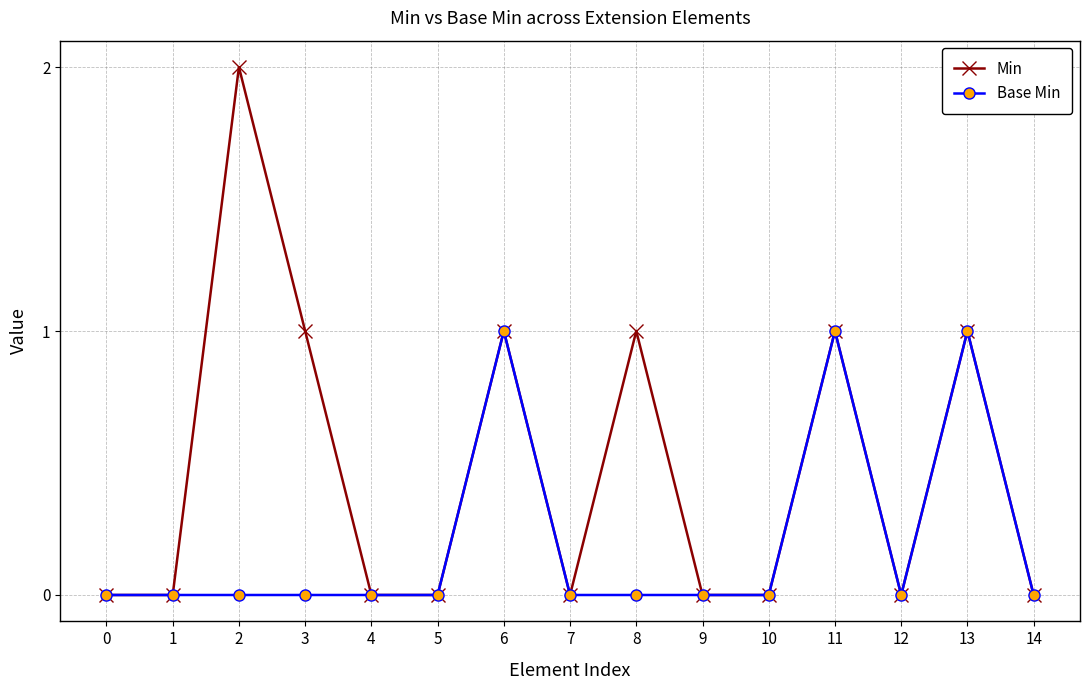

What is the difference between the maximum and minimum values in the Base Min series?

1